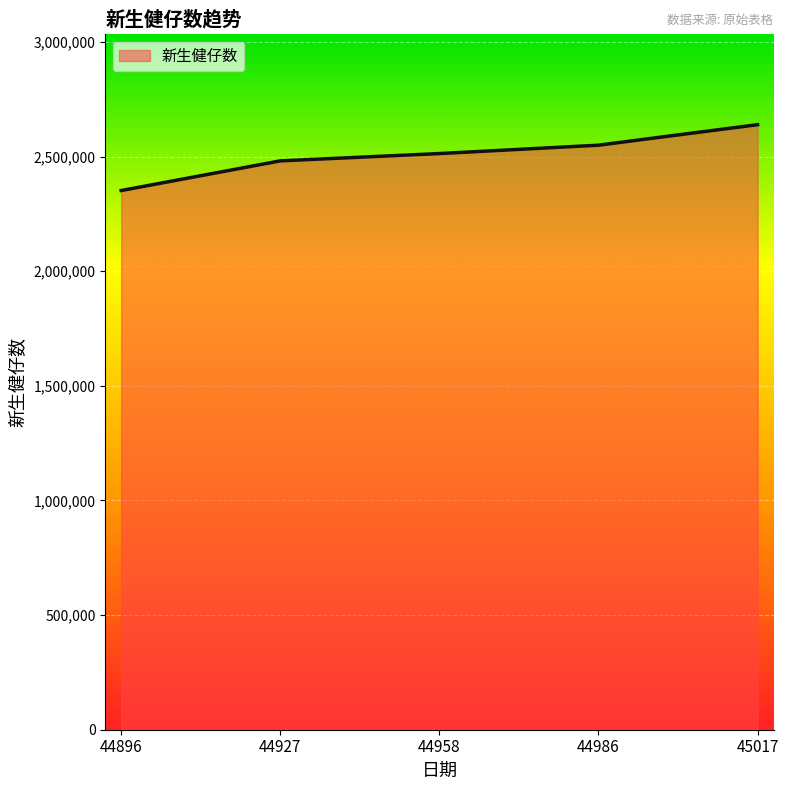

List the labels in order of value, largest first.

45017, 44986, 44958, 44927, 44896